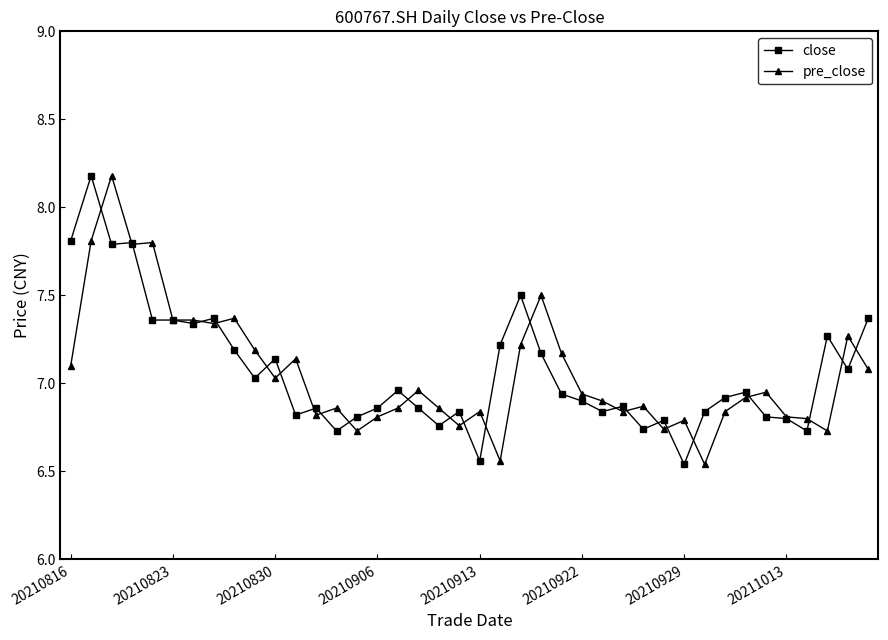

At how many categories does at least one series exceed 6?

40